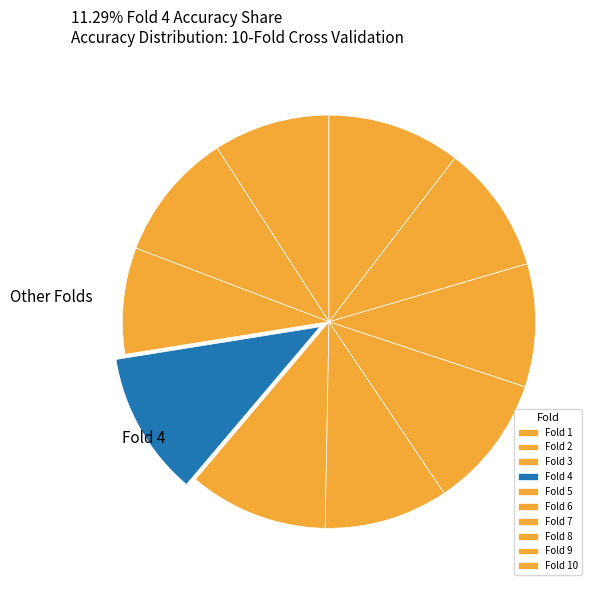

To the nearest percent, what percentage of the pie is Fold 2?

10%